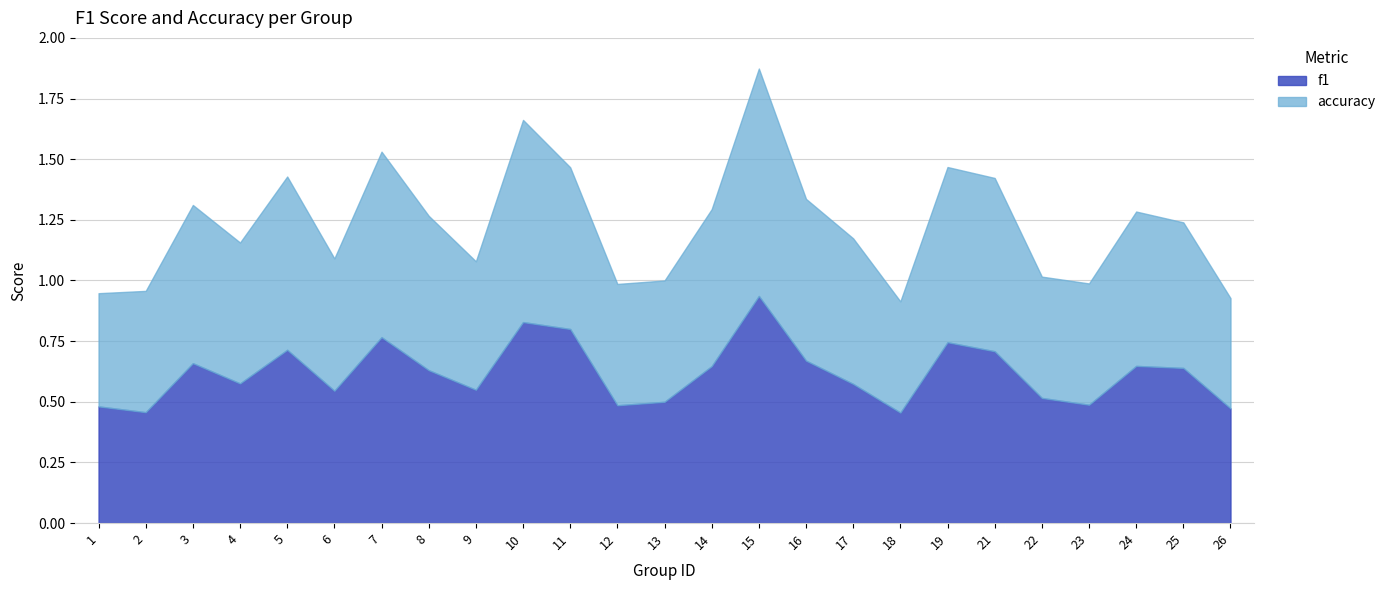

Where do f1 and accuracy first cross each other?

1 and 2